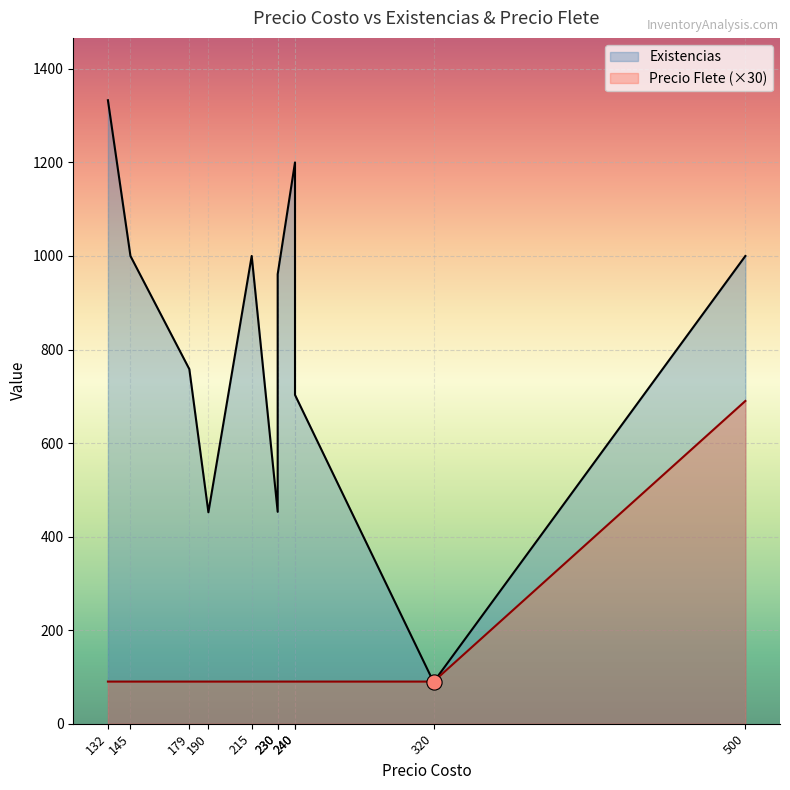

At how many categories does at least one series exceed 1183?

2